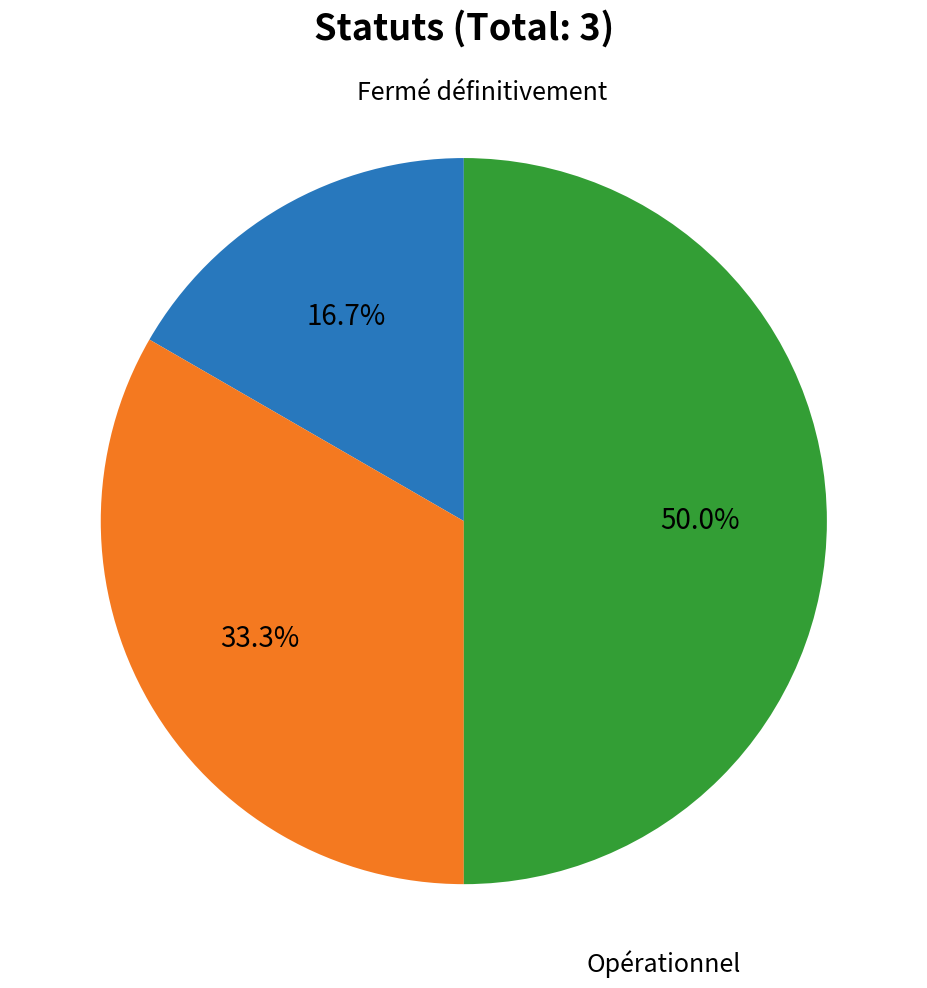

To the nearest percent, what portion does Opérationnel represent?

50%